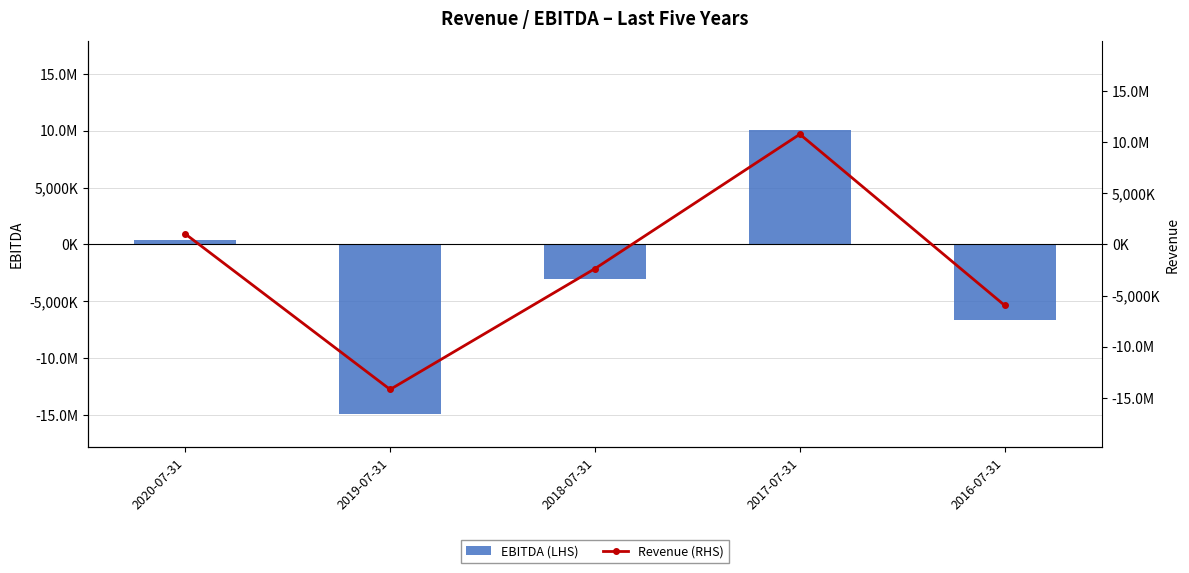

What is the average value of the EBITDA (LHS) series?

-2834734